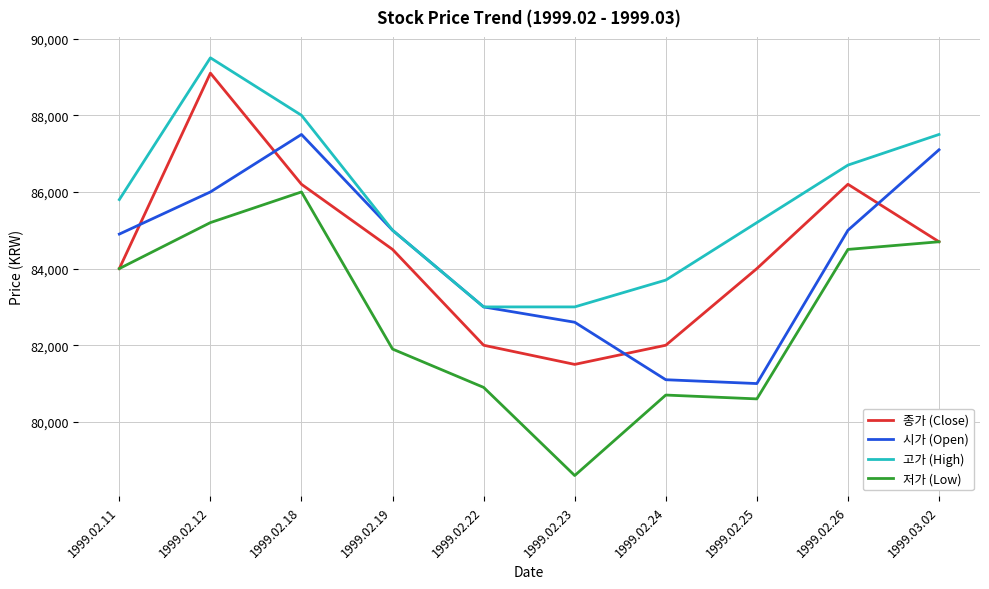

How many times do 시가 (Open) and 종가 (Close) cross each other?

4